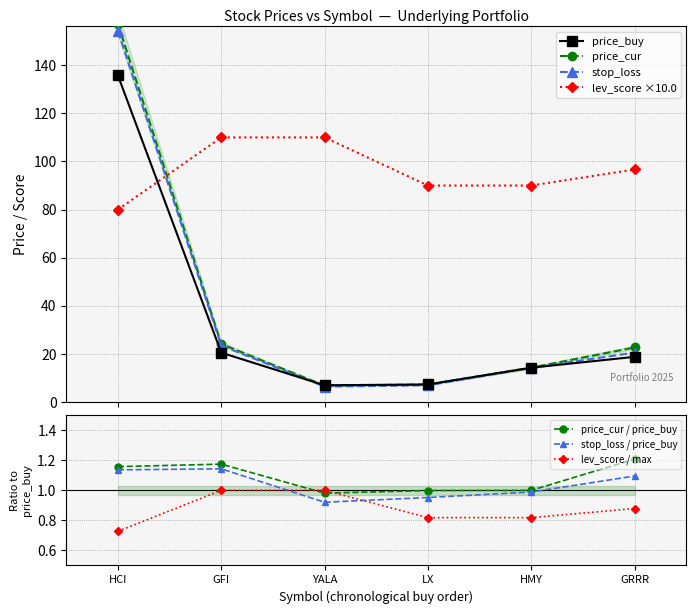

Between which two adjacent categories do lev_score and price_cur first intersect?

HCI and GFI